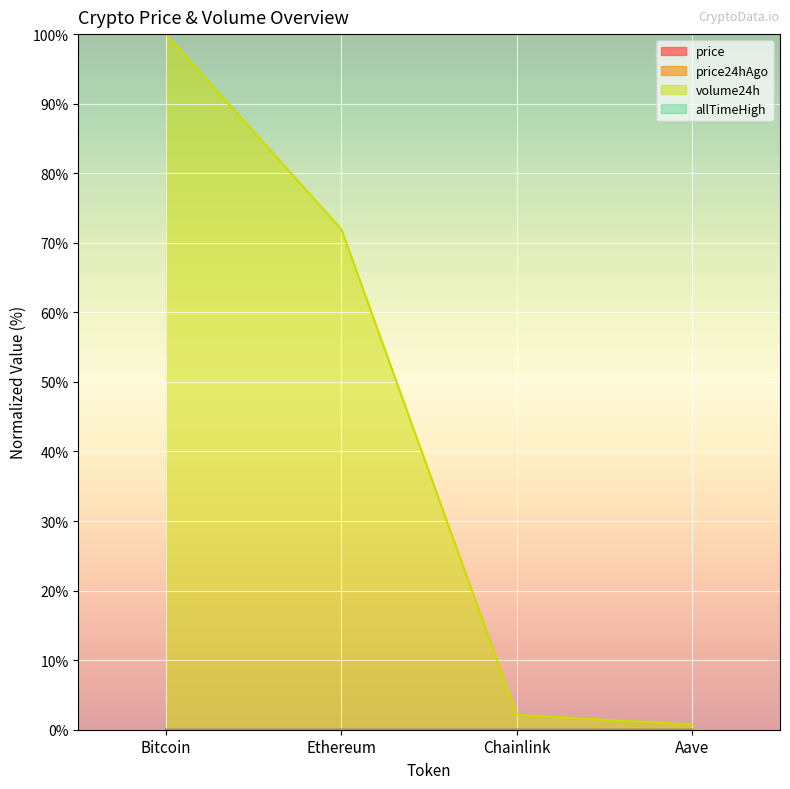

What is the maximum value shown in the chart?

100.0